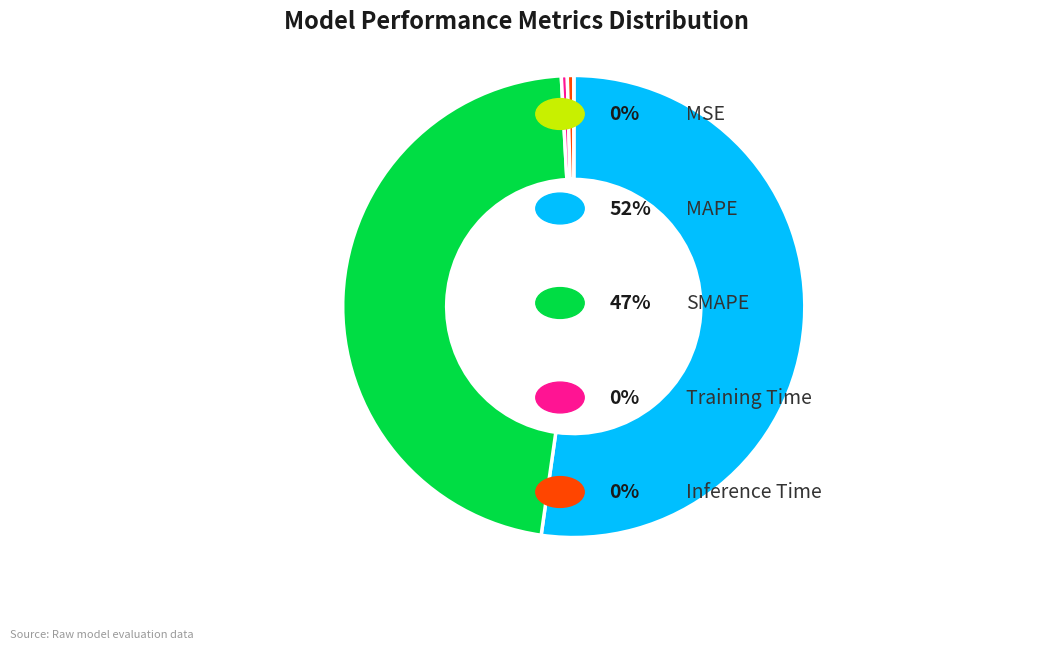

Is there any slice that represents more than half of the pie?

Yes